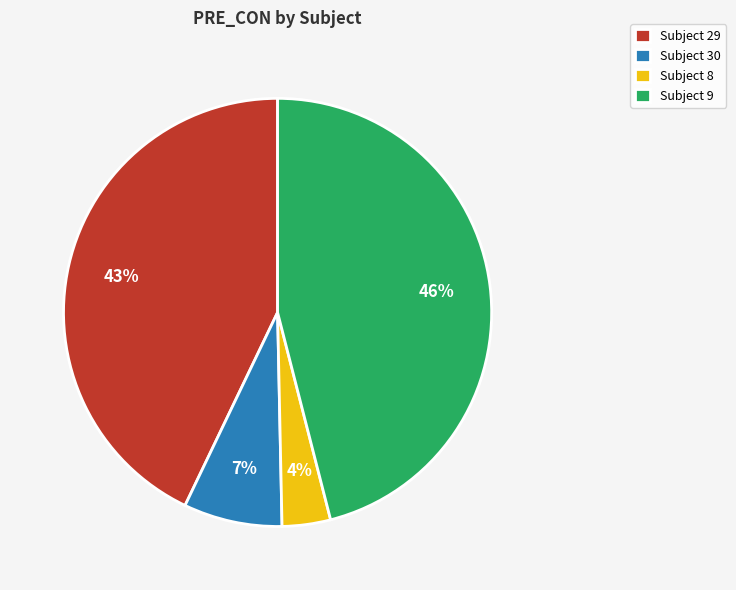

Is the sum of Subject 30 and Subject 8 greater than half?

No